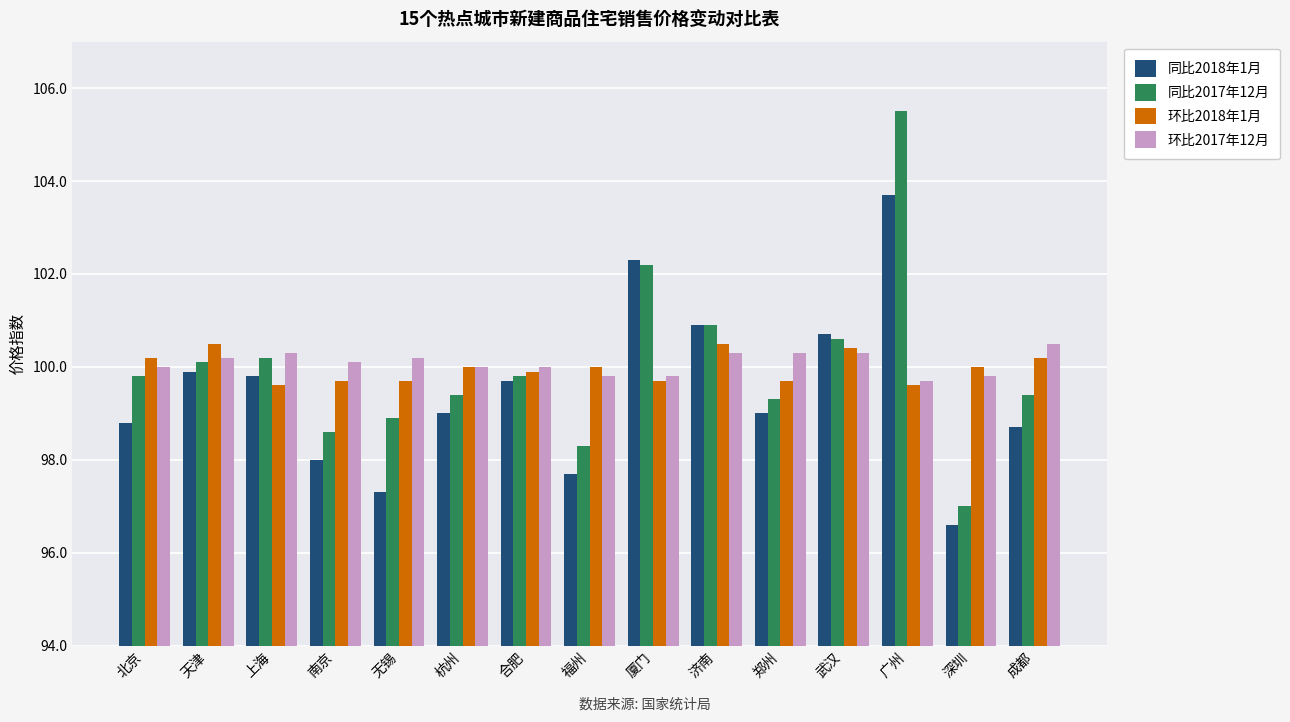

Is the value of 环比2017年12月 at 天津 greater than the value of 同比2018年1月 at 武汉?

No